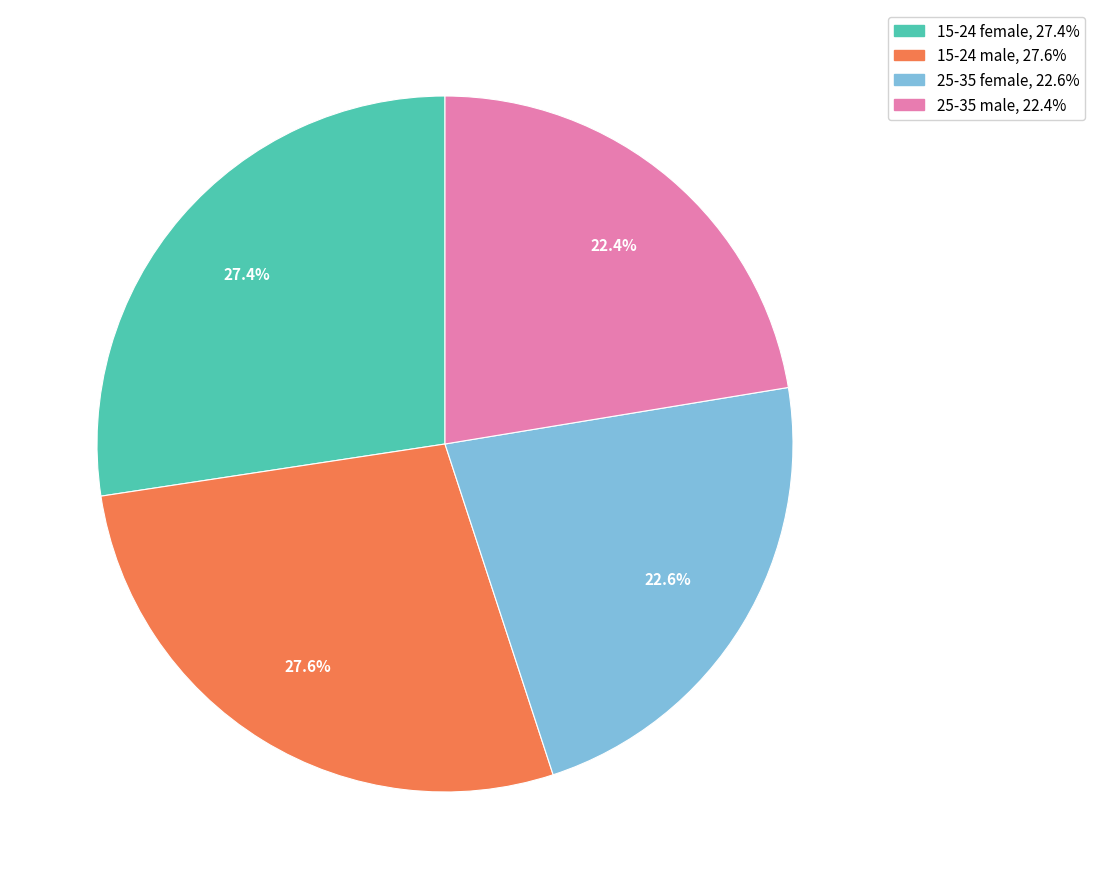

Combined, do 15-24 female and 15-24 male account for over 50%?

Yes